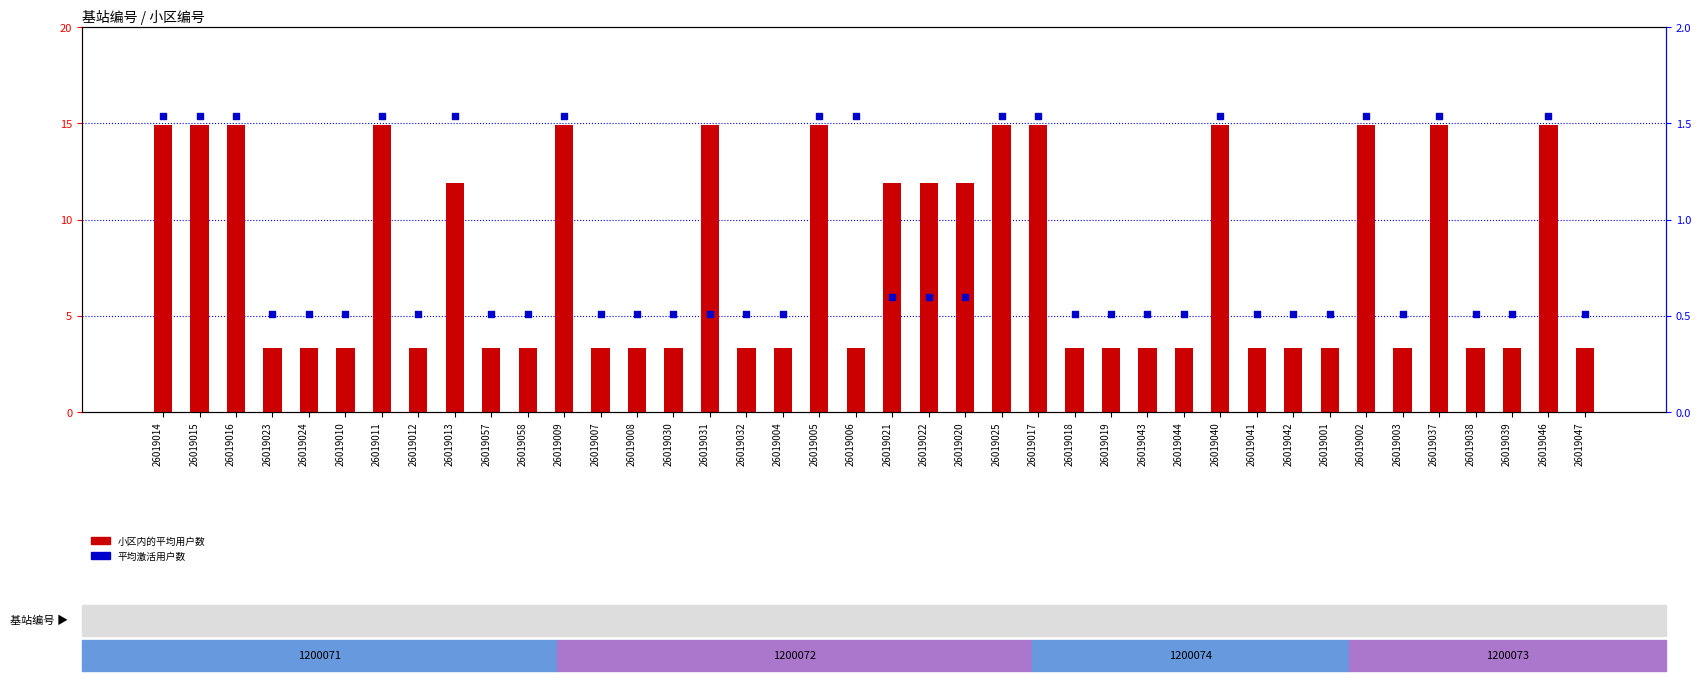

At how many categories does at least one series exceed 2?

40